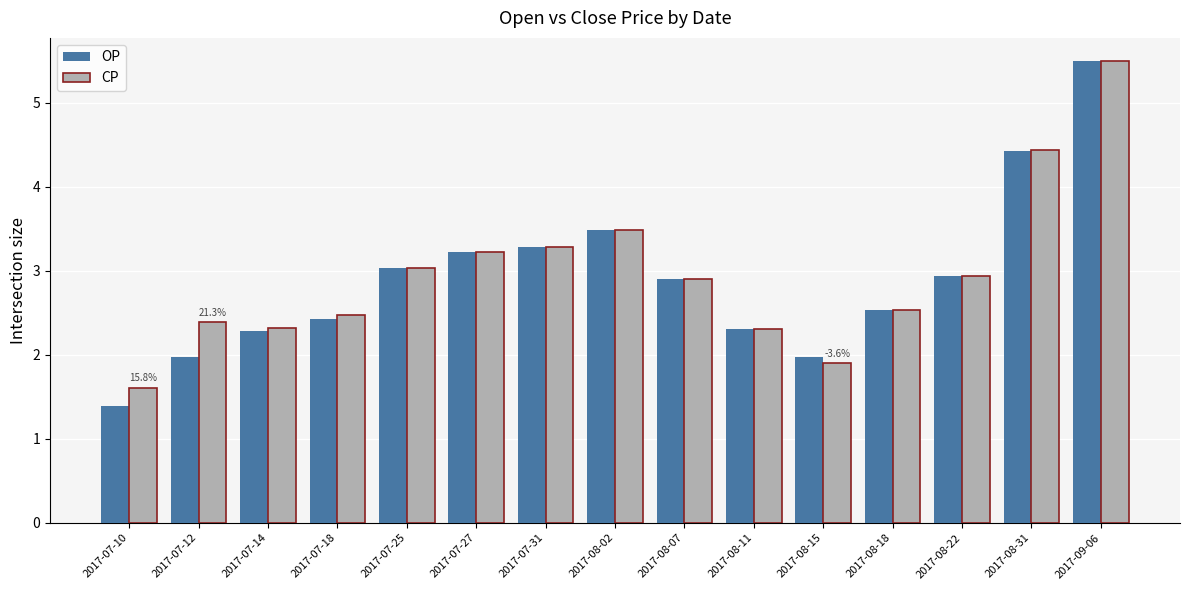

What is the total value across all series at 2017-07-12?

4.4